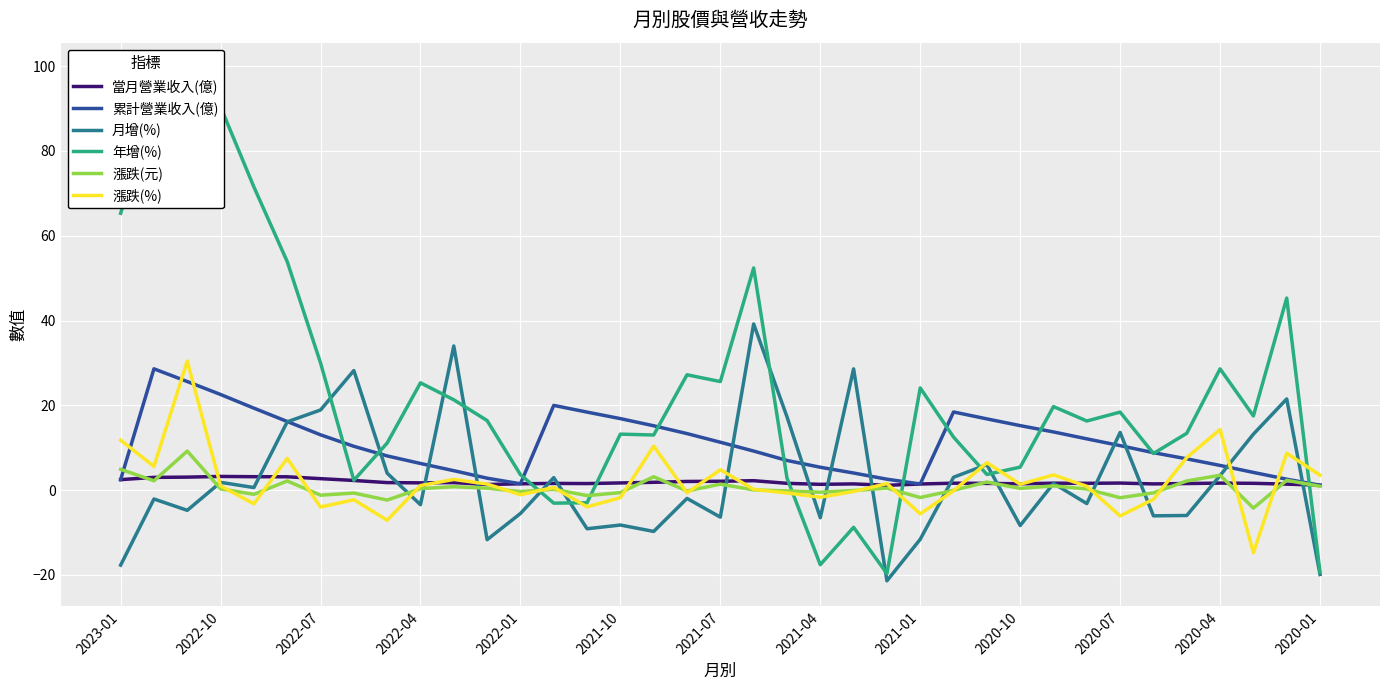

How many lines are shown in the chart?

6